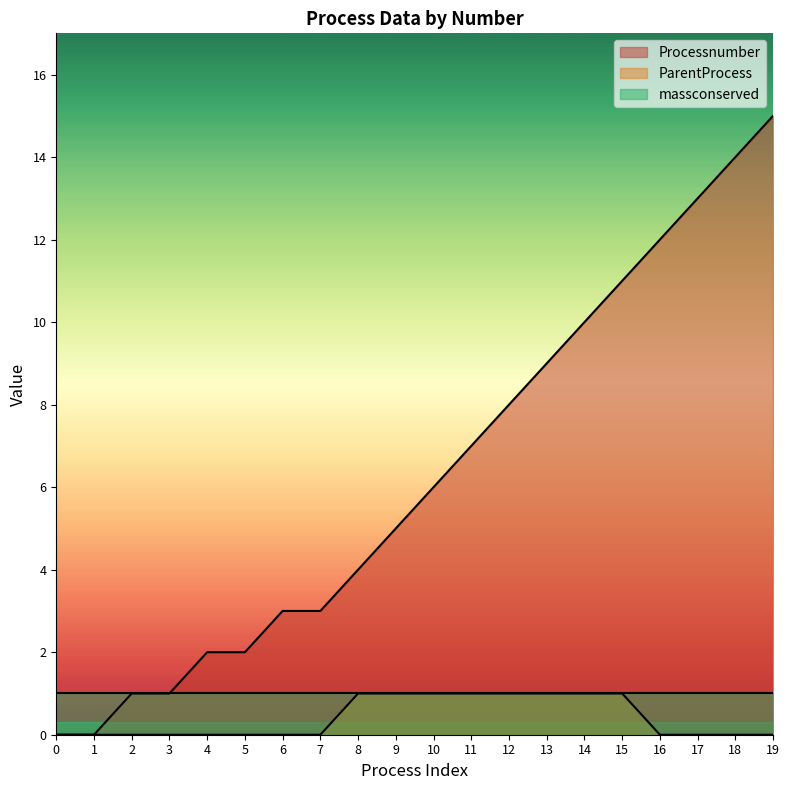

What is the spread (max minus min) of values at 16?

12